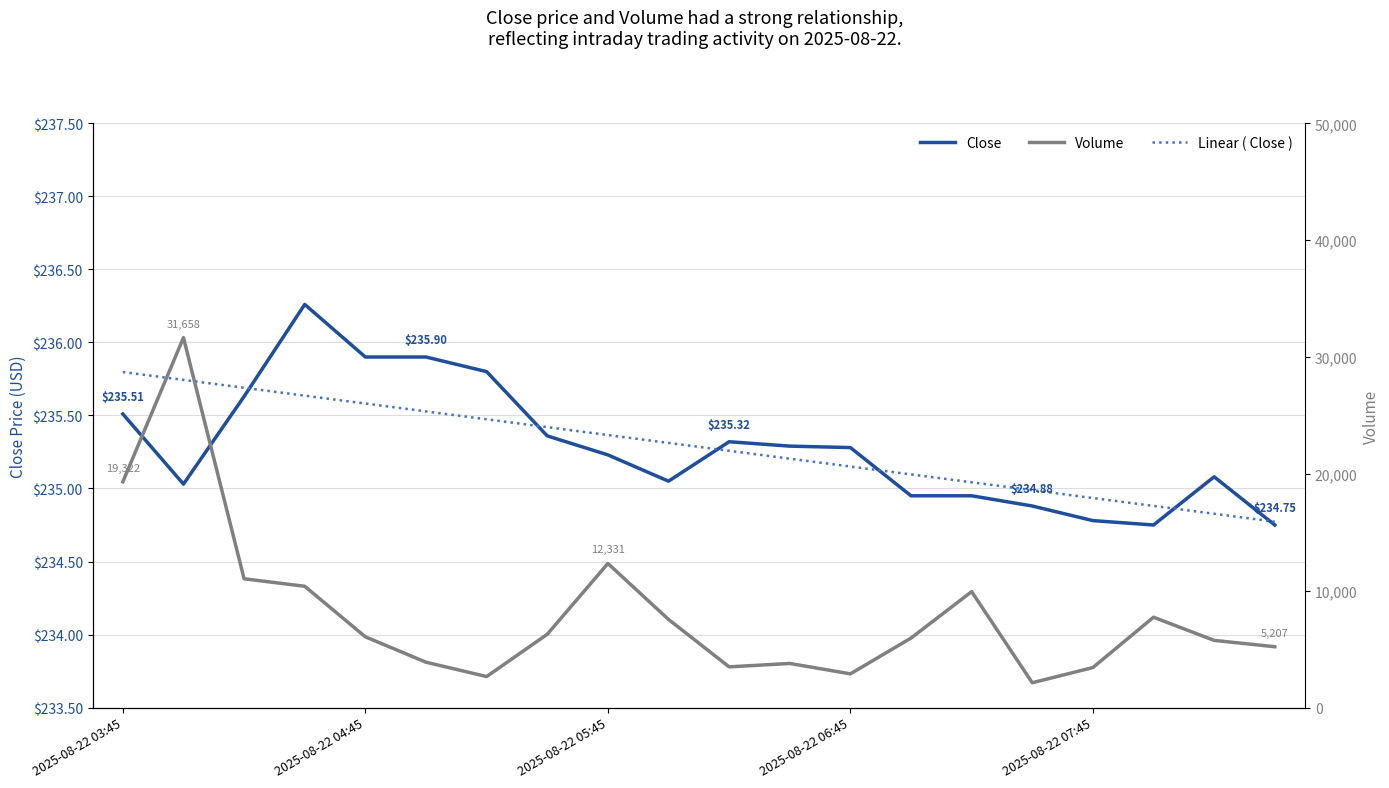

Is it true that Close equals 234.9 at 15?

True